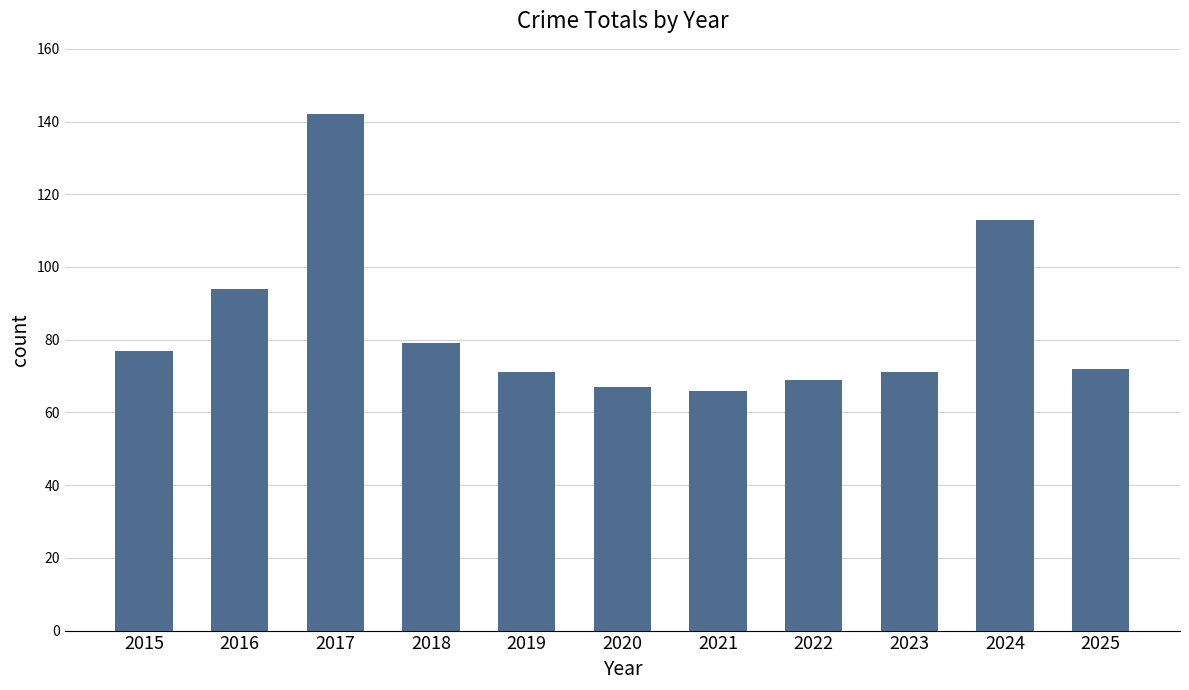

What is the difference between the values at 2015 and 2017?

65